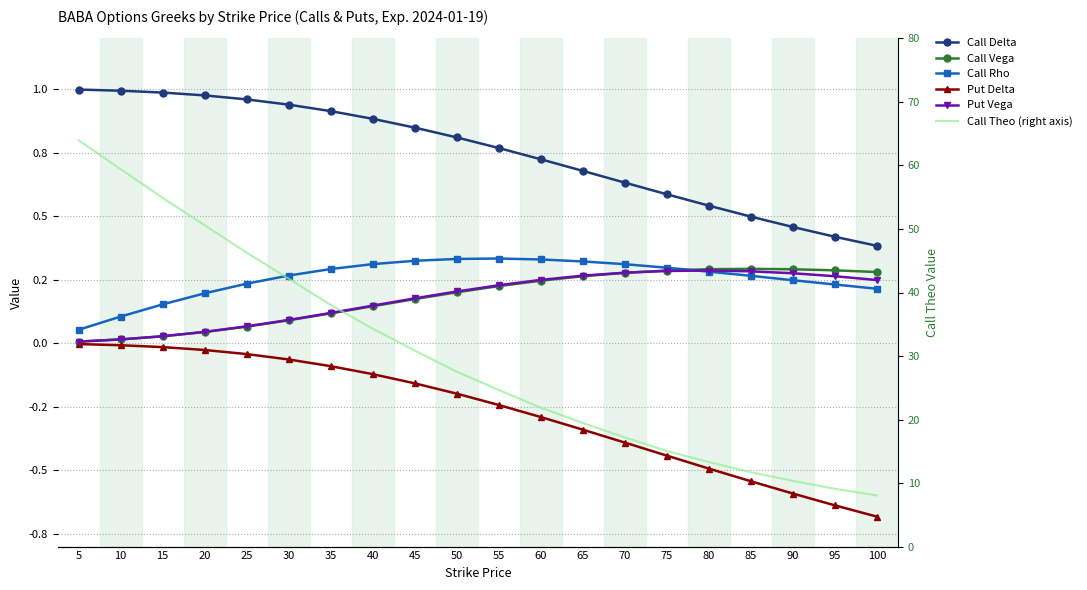

Rank the series at 25 from lowest to highest value.

Put Delta, Call Vega, Put Vega, Call Rho, Call Delta, Call Theo (right axis)